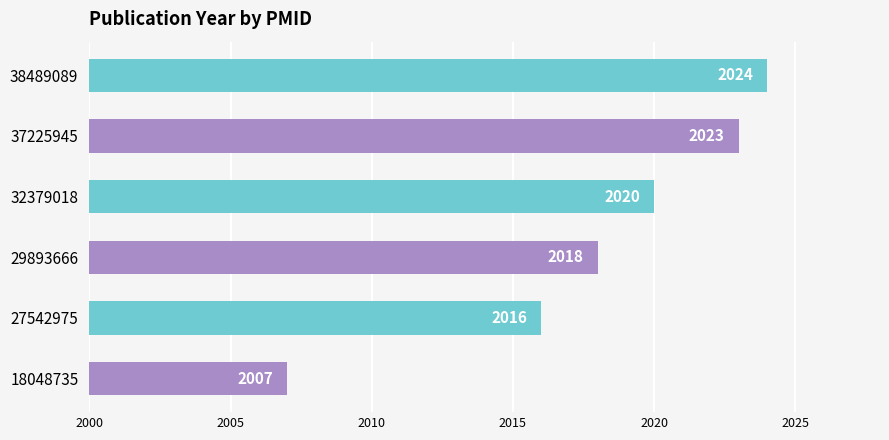

What is the smallest value displayed?

2007